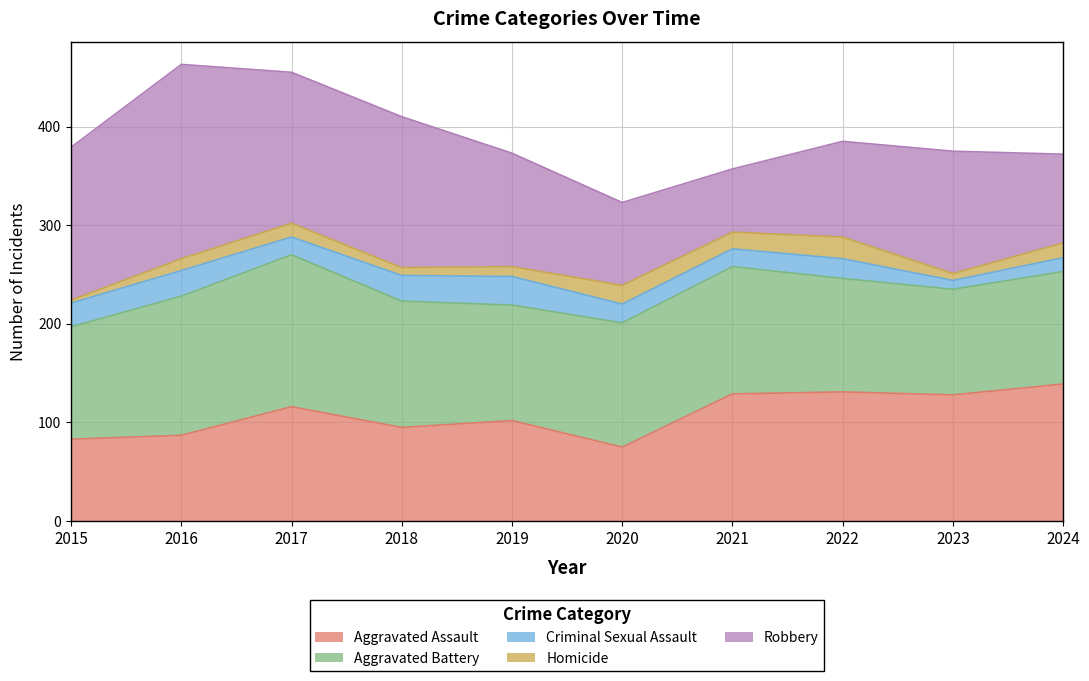

Is the value of Aggravated Battery at 2022 greater than the value of Aggravated Assault at 2019?

Yes